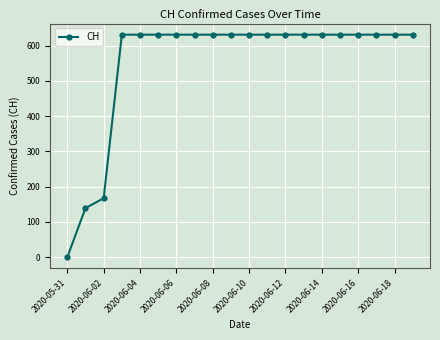

What is the greatest value displayed?

631